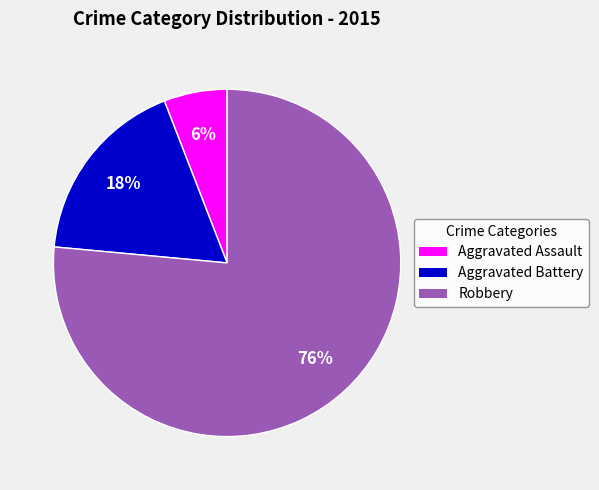

Is the sum of Aggravated Battery and Aggravated Assault greater than half?

No